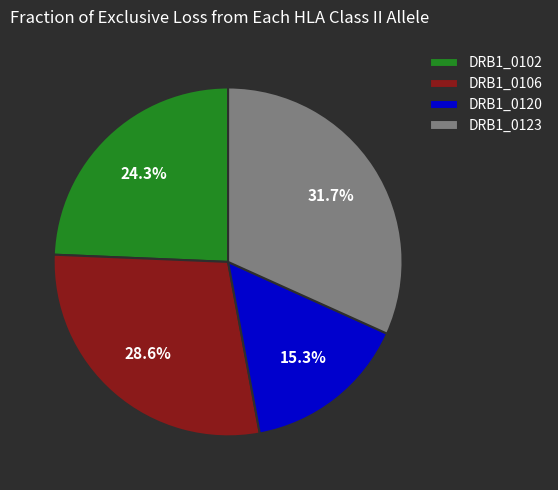

How many slices are in this pie chart?

4